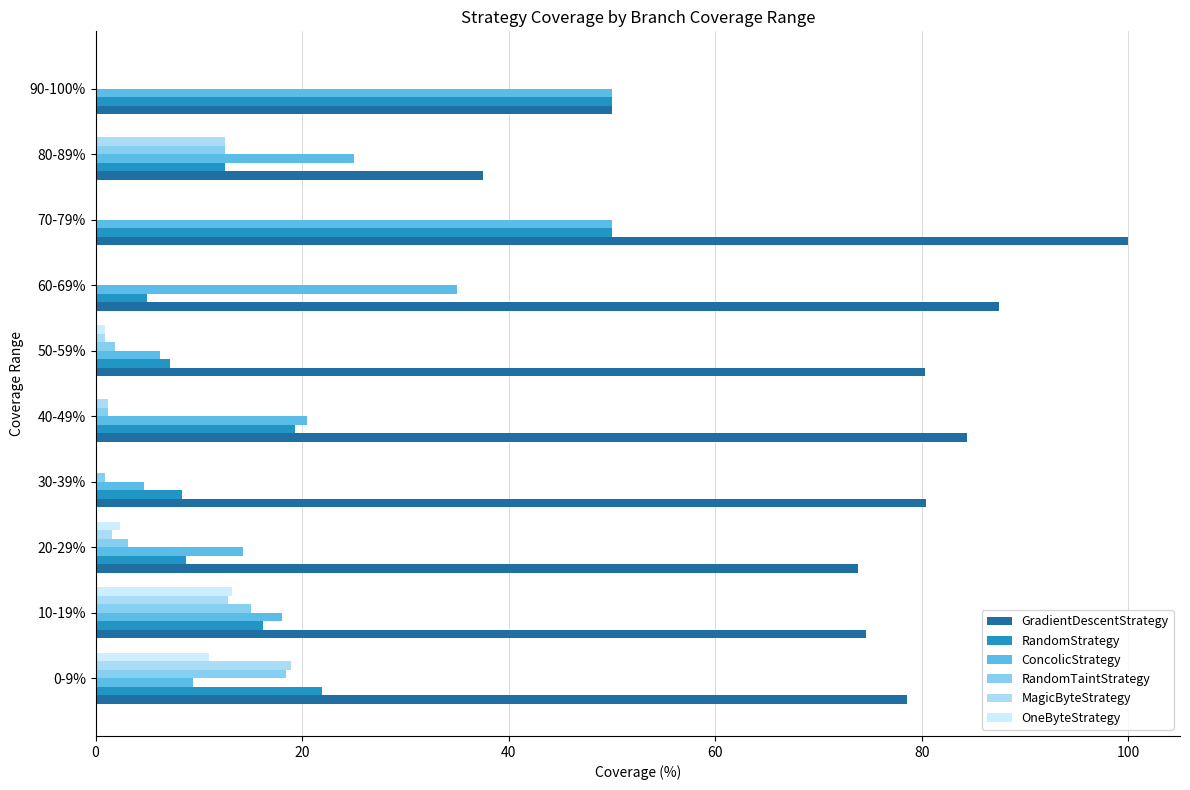

At which label is RandomTaintStrategy closest to 9?

80-89%